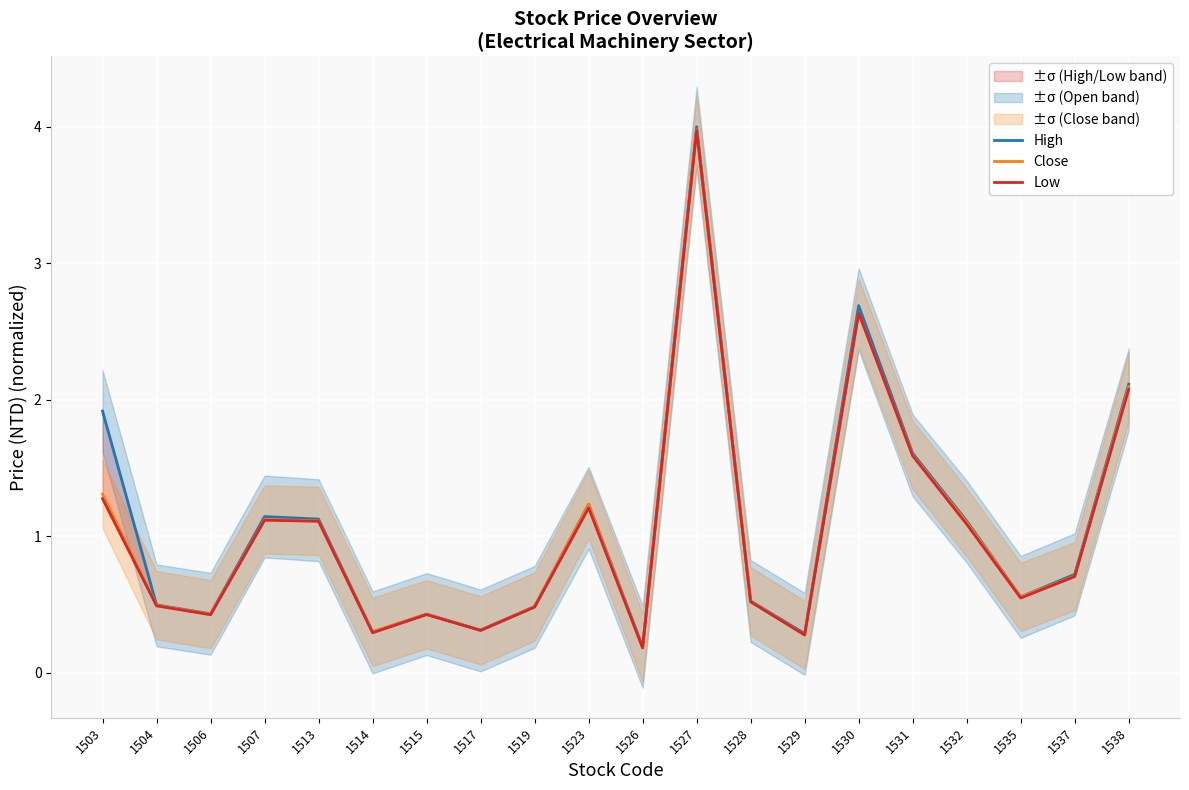

What is the greatest value displayed?

4.0